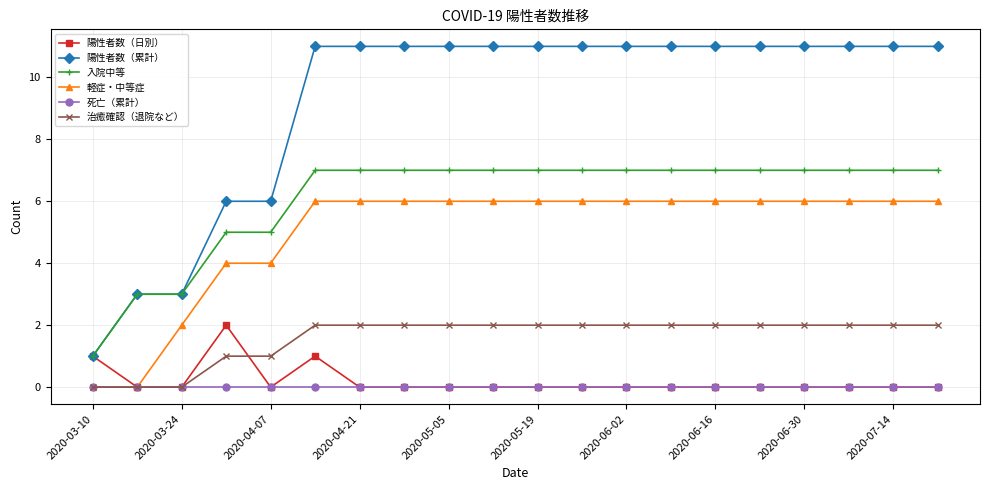

What is the greatest value displayed?

11